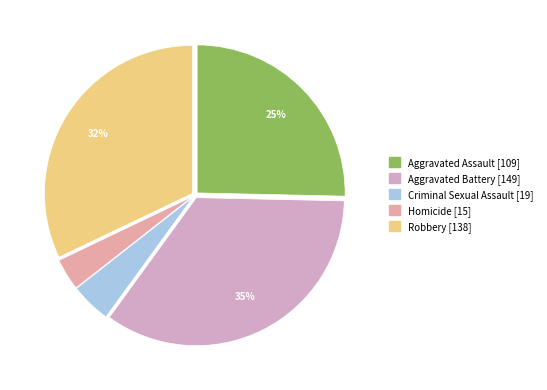

To the nearest percent, what percentage of the pie is Homicide?

3%